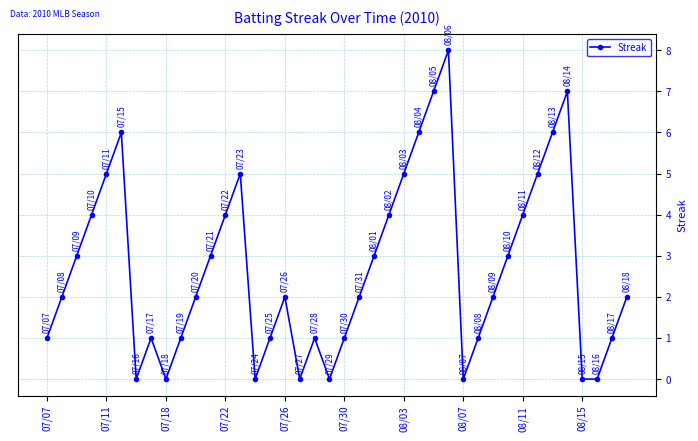

What is the maximum value shown in the chart?

8